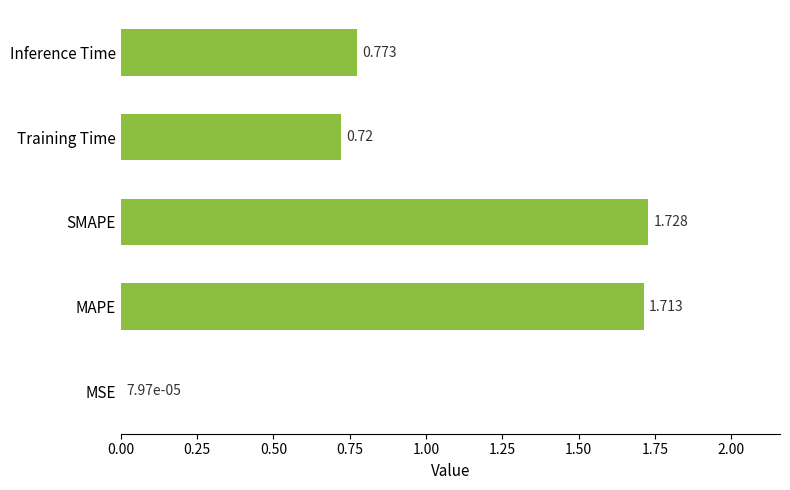

Which label corresponds to the largest value in the chart?

SMAPE